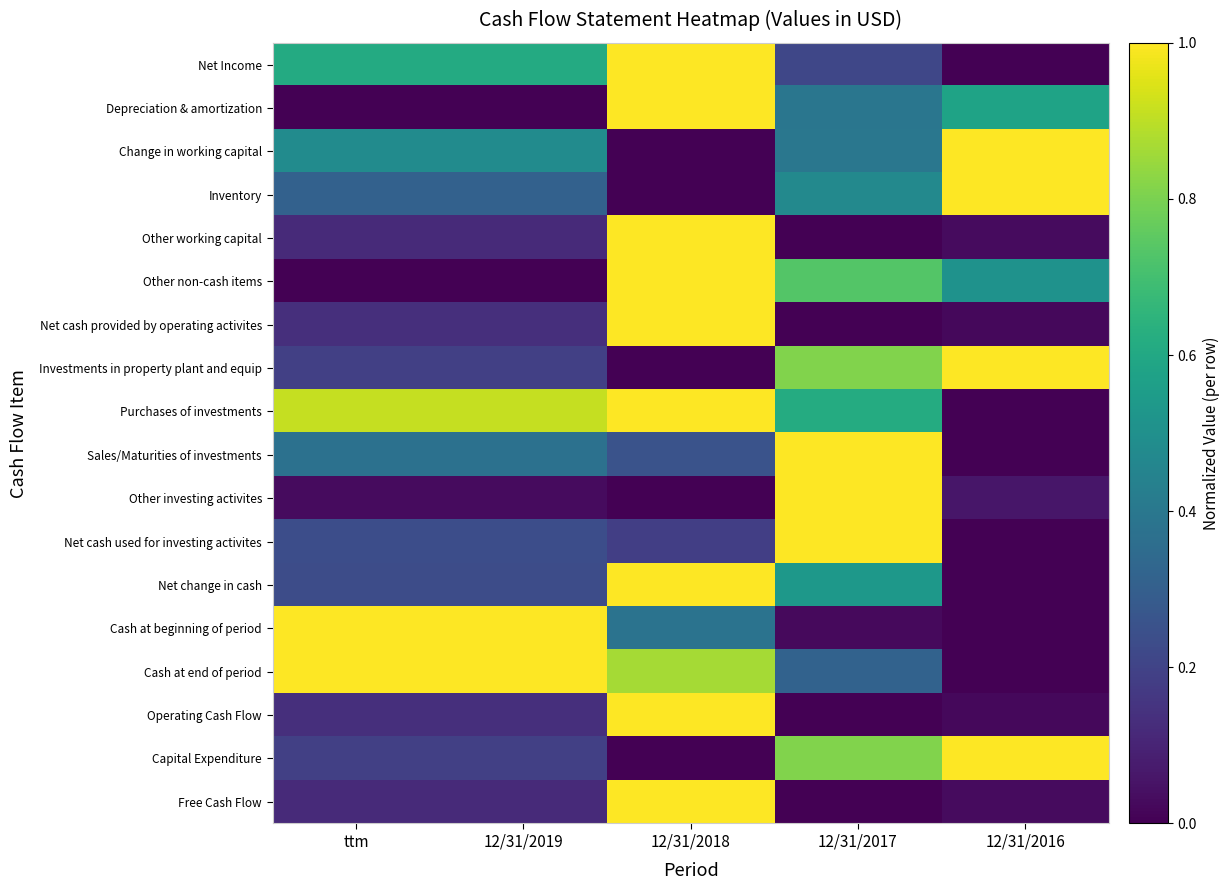

Rank the series at 12/31/2018 from lowest to highest value.

Change in working capital, Inventory, Investments in property plant and equip, Other investing activites, Capital Expenditure, Net cash used for investing activites, Sales/Maturities of investments, Cash at beginning of period, Cash at end of period, Net Income, Depreciation & amortization, Other working capital, Other non-cash items, Net cash provided by operating activites, Purchases of investments, Net change in cash, Operating Cash Flow, Free Cash Flow